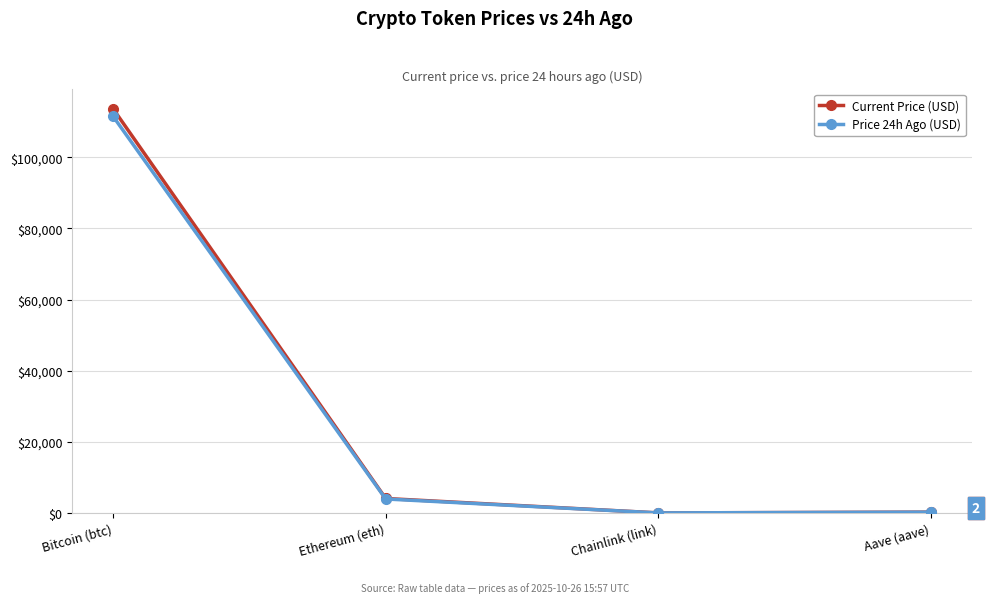

Is the value of Current Price (USD) at Bitcoin (btc) greater than the value of Price 24h Ago (USD) at Chainlink (link)?

Yes